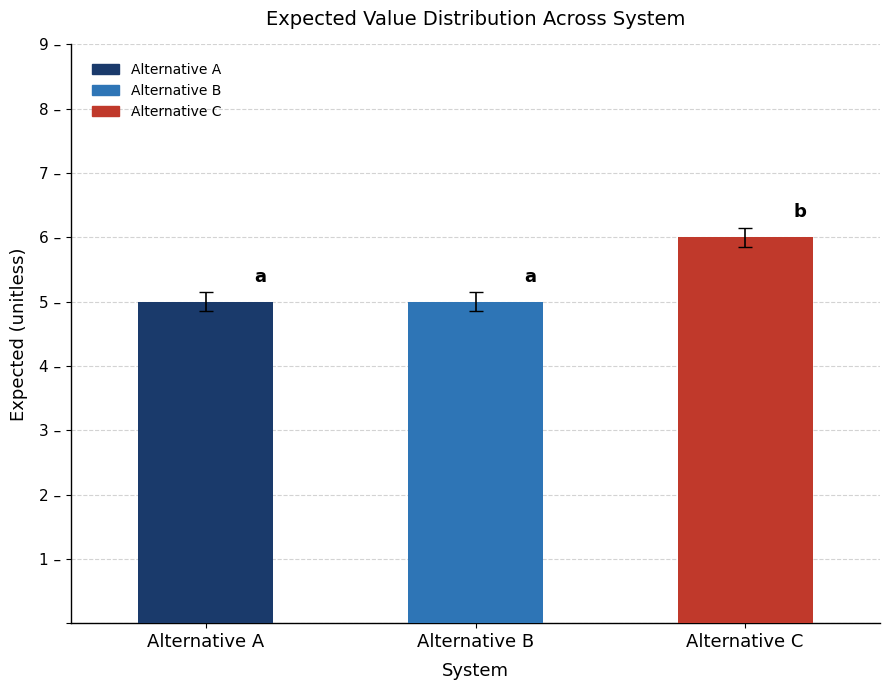

Is it true that the value at Alternative C is 6?

True